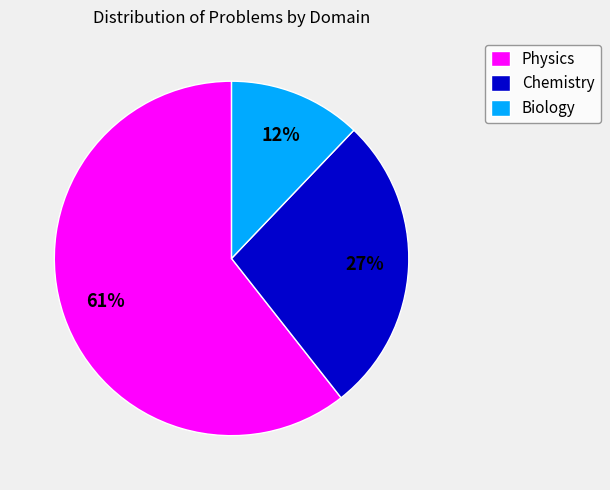

Count the number of slices in the pie.

3